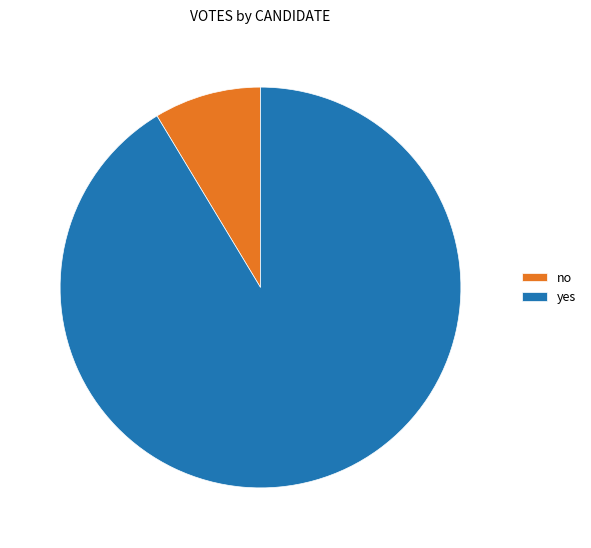

How many slices are in this pie chart?

2